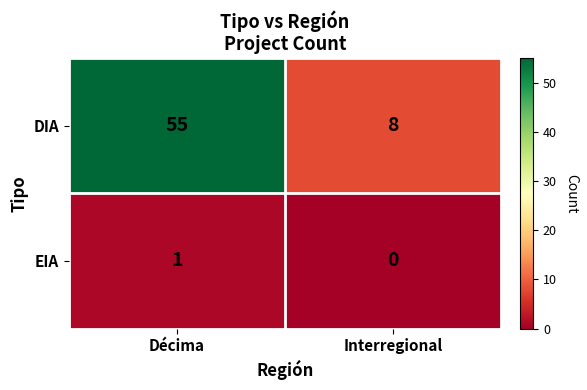

The DIA series shows 8 at Interregional. True or false?

True